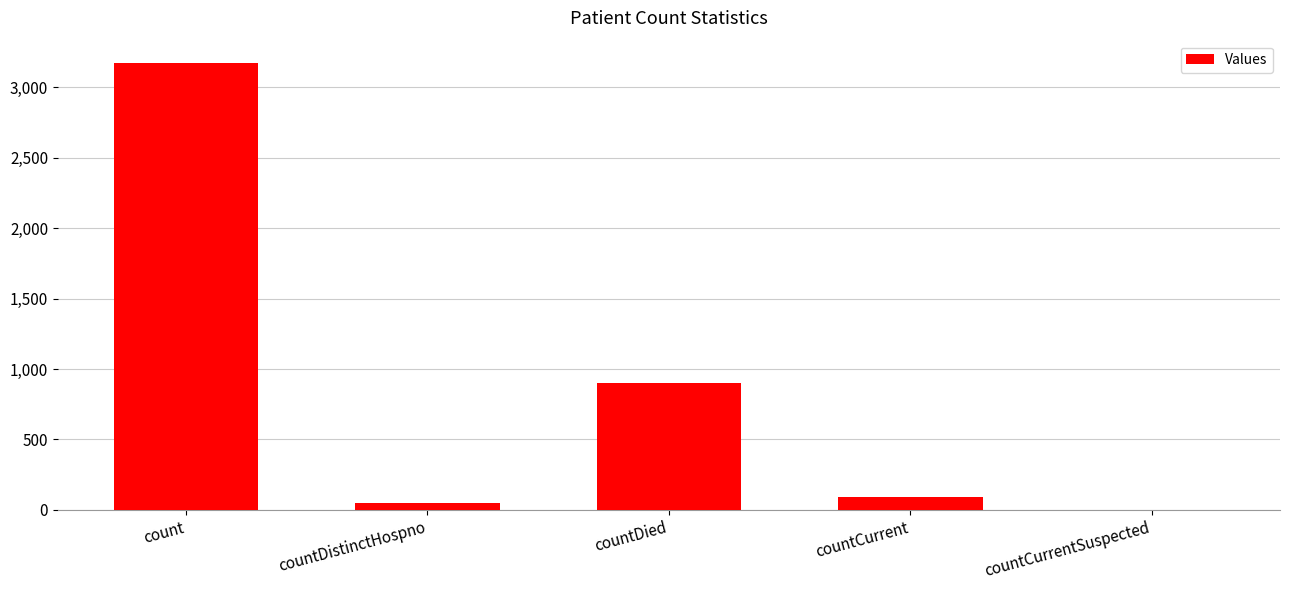

True or false: the data shows 49 at countDistinctHospno.

True